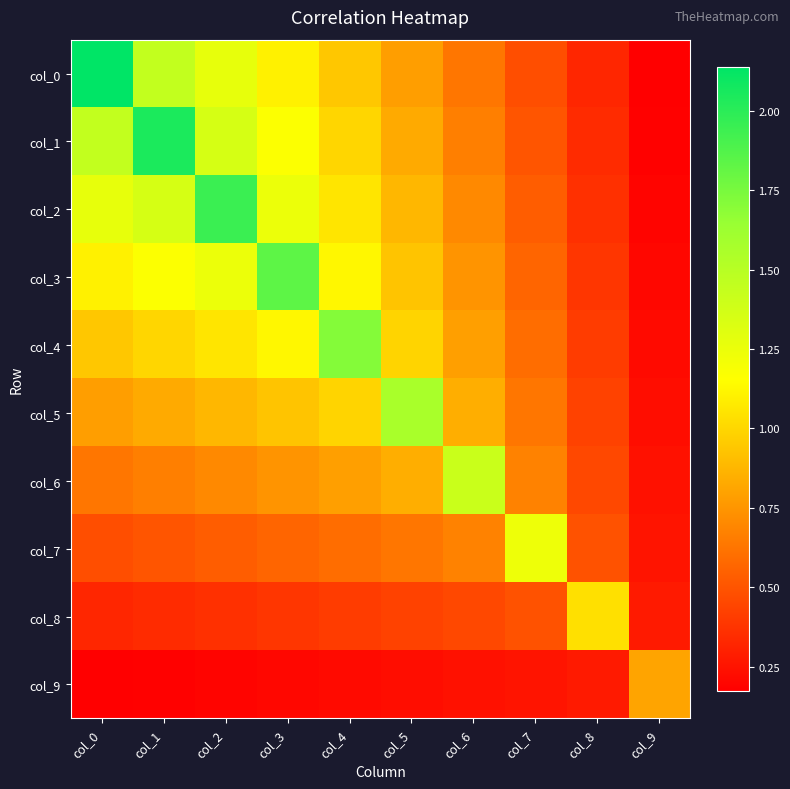

Which series changed the most between col_3 and col_4?

col_3